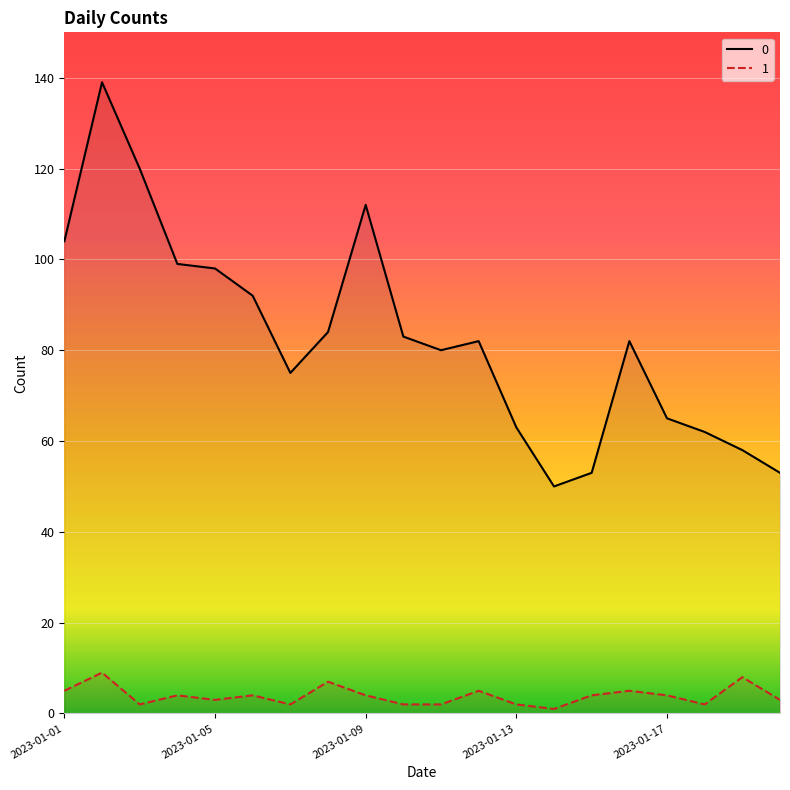

True or false: 1 (line) and 0 (line) cross at least once.

False